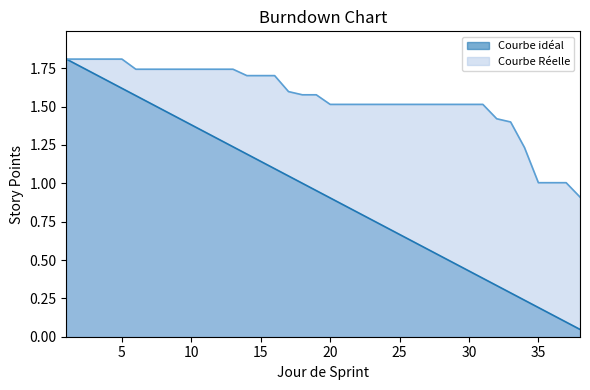

The Courbe Réelle series shows 1.0 at 35. True or false?

True